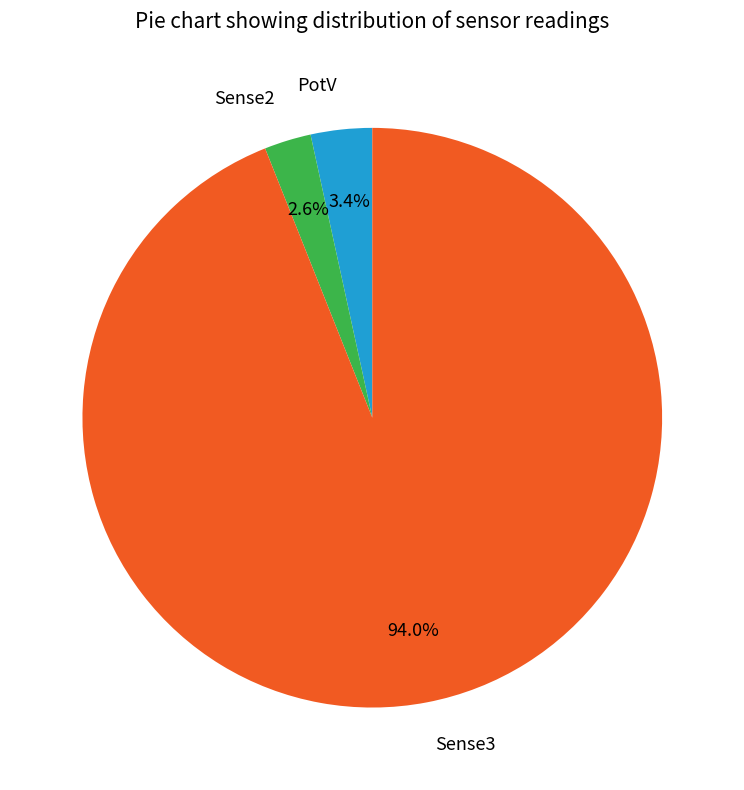

Does any single category account for the majority?

Yes